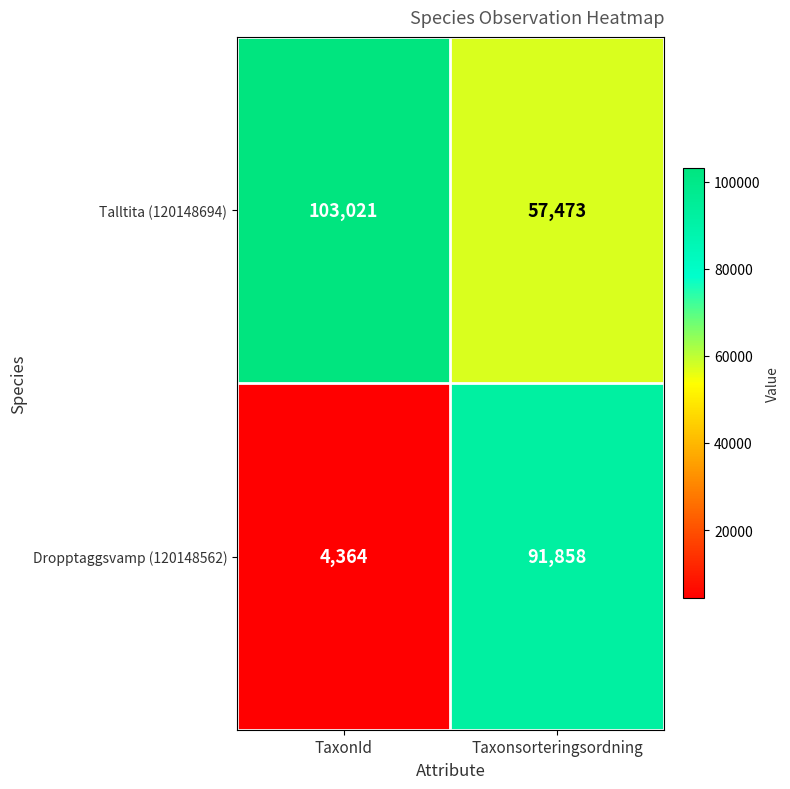

What is the difference between the maximum and minimum values in the Talltita (120148694) series?

45548